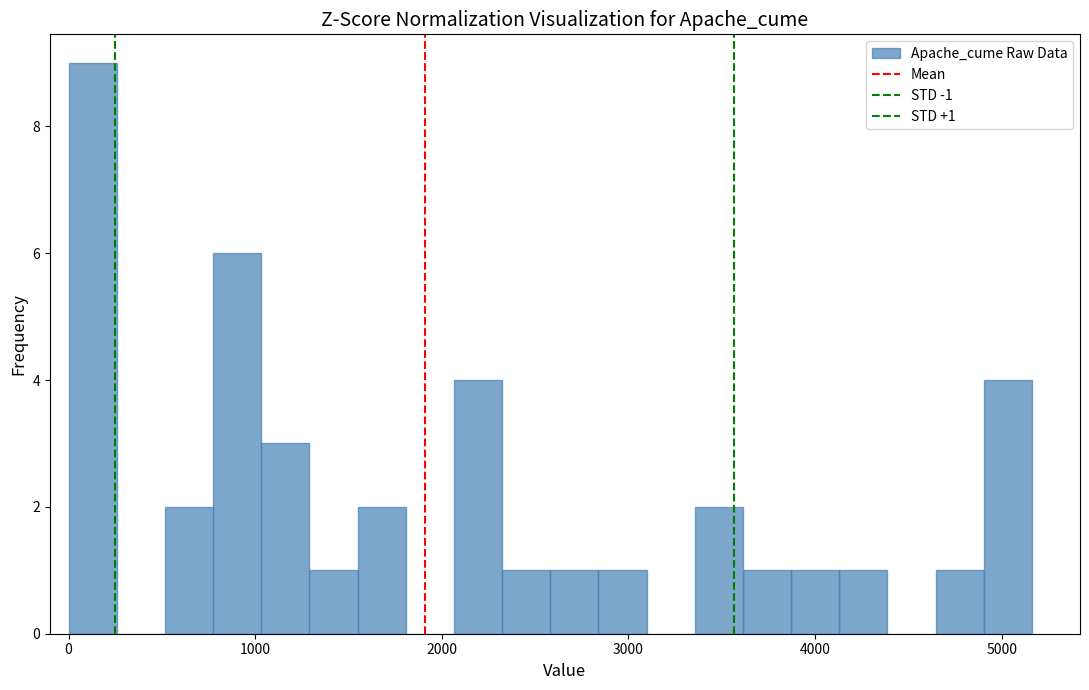

Read against the x-axis, roughly where is the centre of the tallest bar?

100